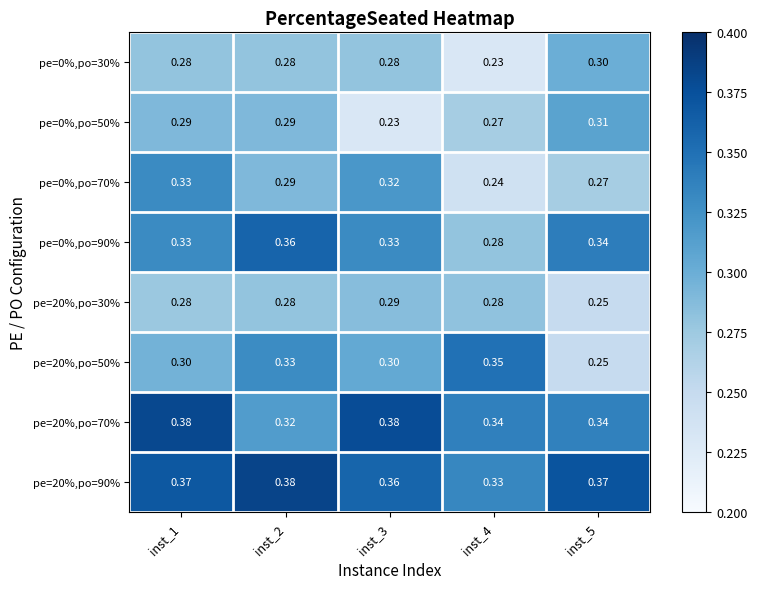

Is the value of pe=20%,po=30% at inst_4 greater than the value of pe=0%,po=50% at inst_3?

Yes